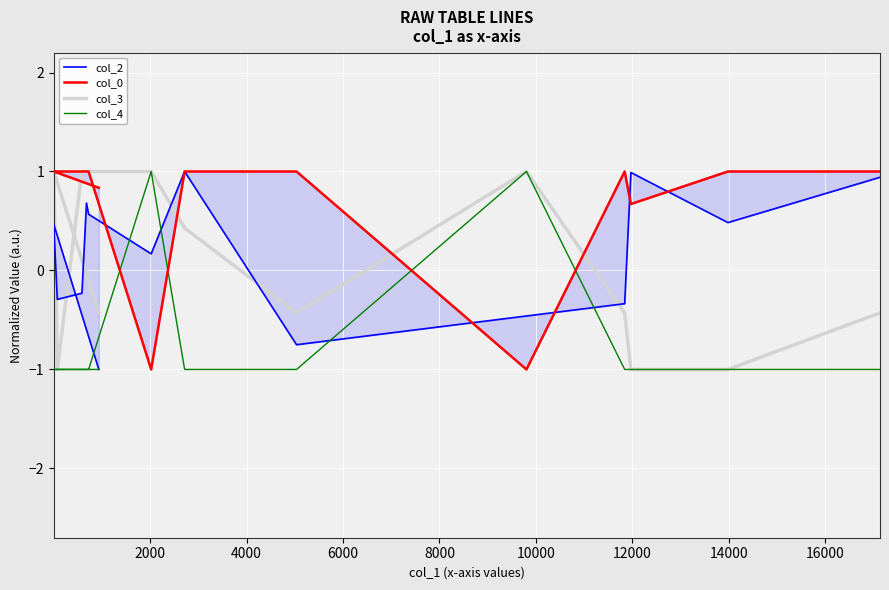

At which category does col_3 reach its first local peak?

2000